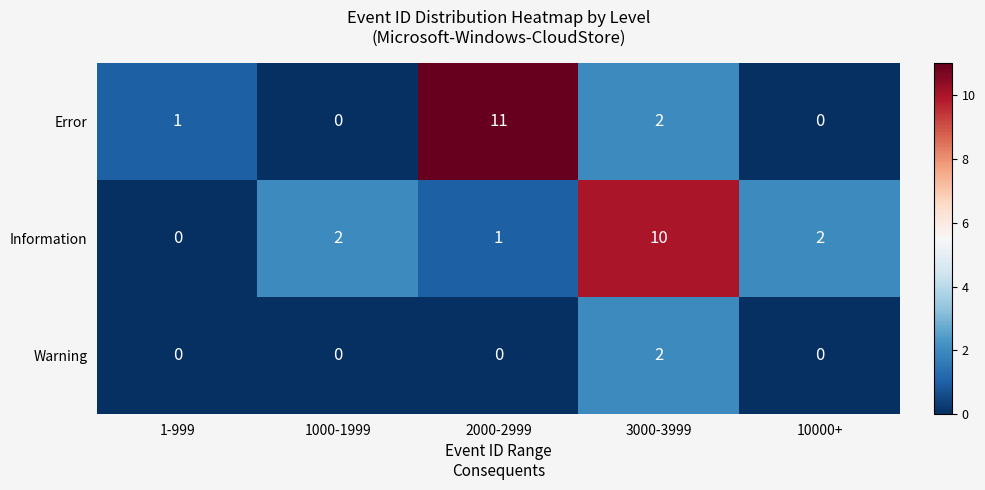

At which label is Error closest to 5?

3000-3999